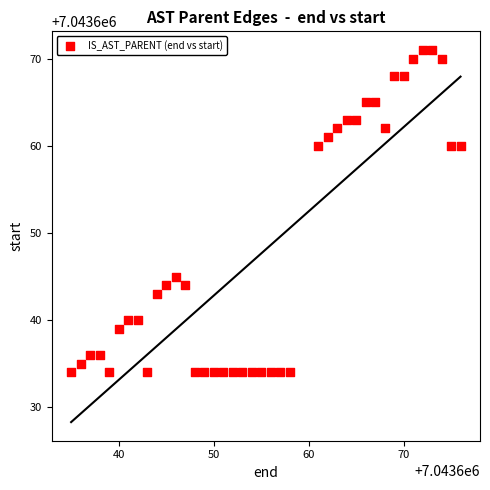

What Y value in the scatter plot is closest to 7043652?

7043645